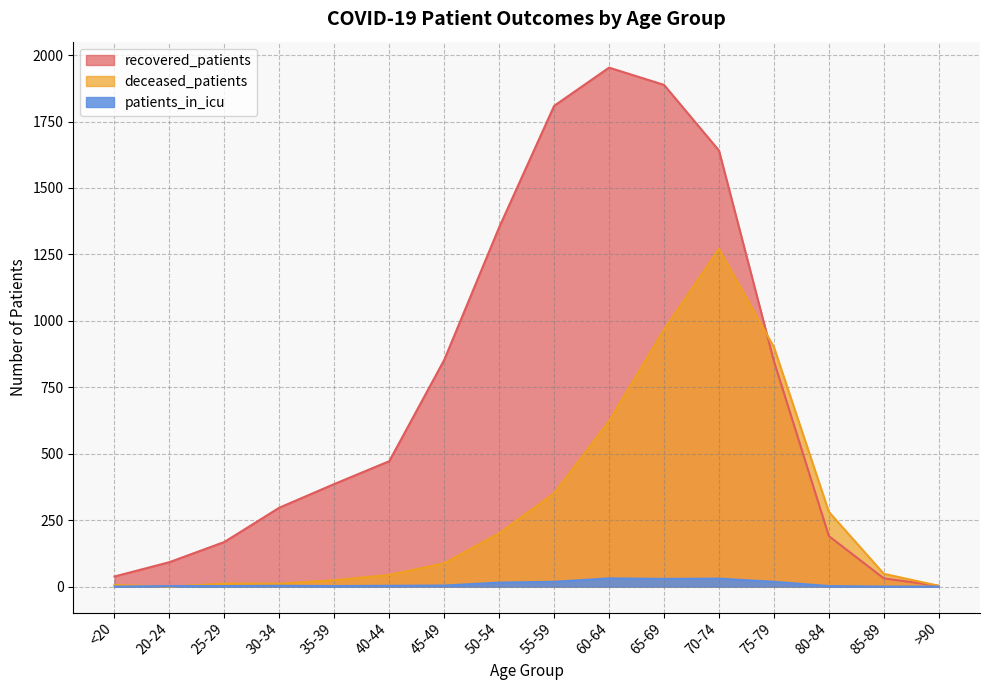

Reading left to right, extract all data points from this chart.

recovered_patients: 38	92	168	297	386	472	853	1352	1809	1953	1888	1641	848	190	31	3
deceased_patients: 6	0	11	11	24	44	88	201	351	623	967	1271	901	281	48	3
patients_in_icu: 0	2	2	3	2	3	4	15	18	31	29	30	18	2	0	0